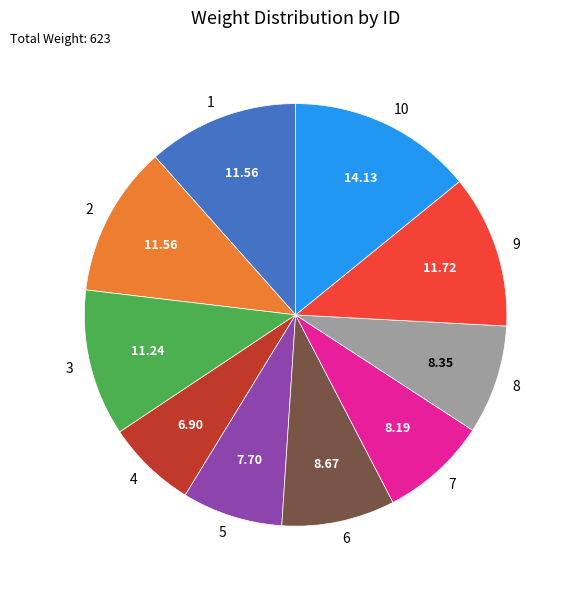

Approximately how many times larger is the value at 2 compared to 8?

1.4